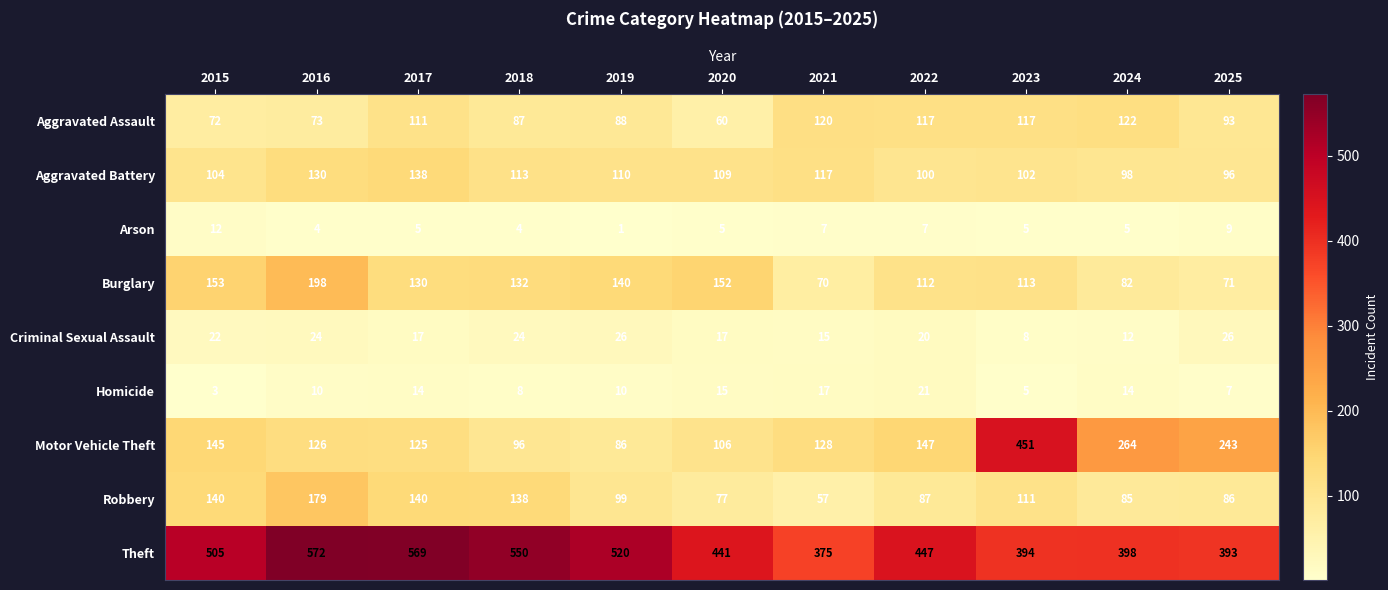

Which series has the largest total across all categories?

Theft